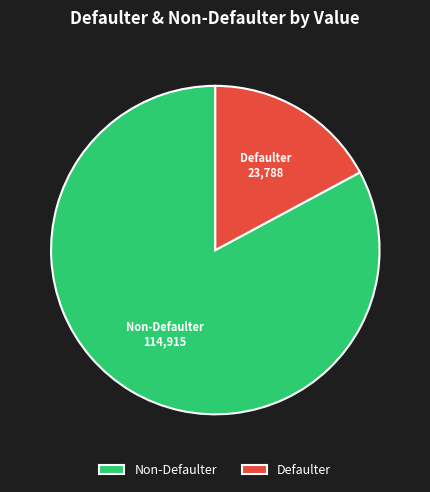

Is the sum of Non-Defaulter and Defaulter greater than half?

Yes